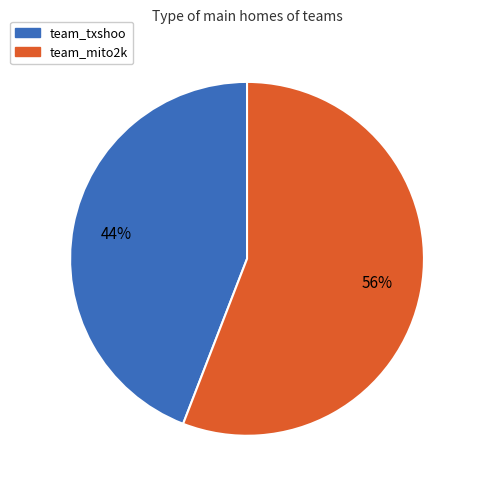

To the nearest percent, what is the average slice percentage?

50%